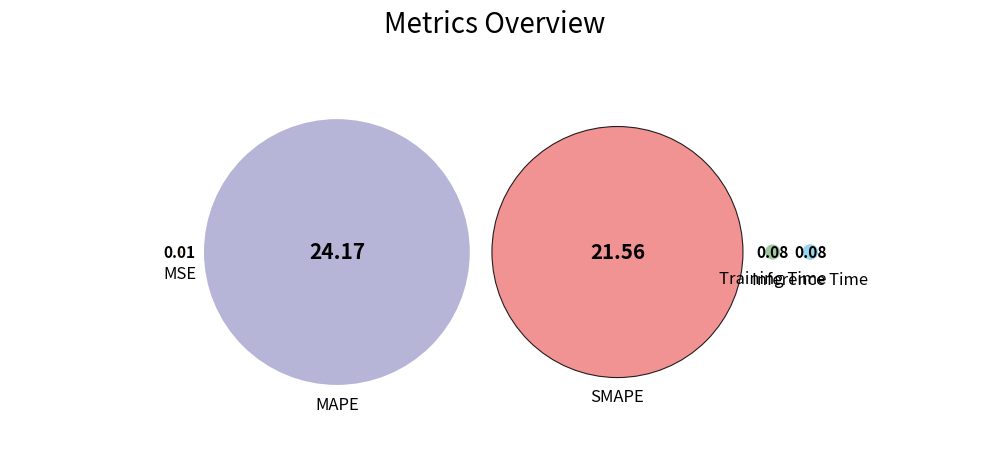

Is it true that Inference Time is 1% of the pie?

False